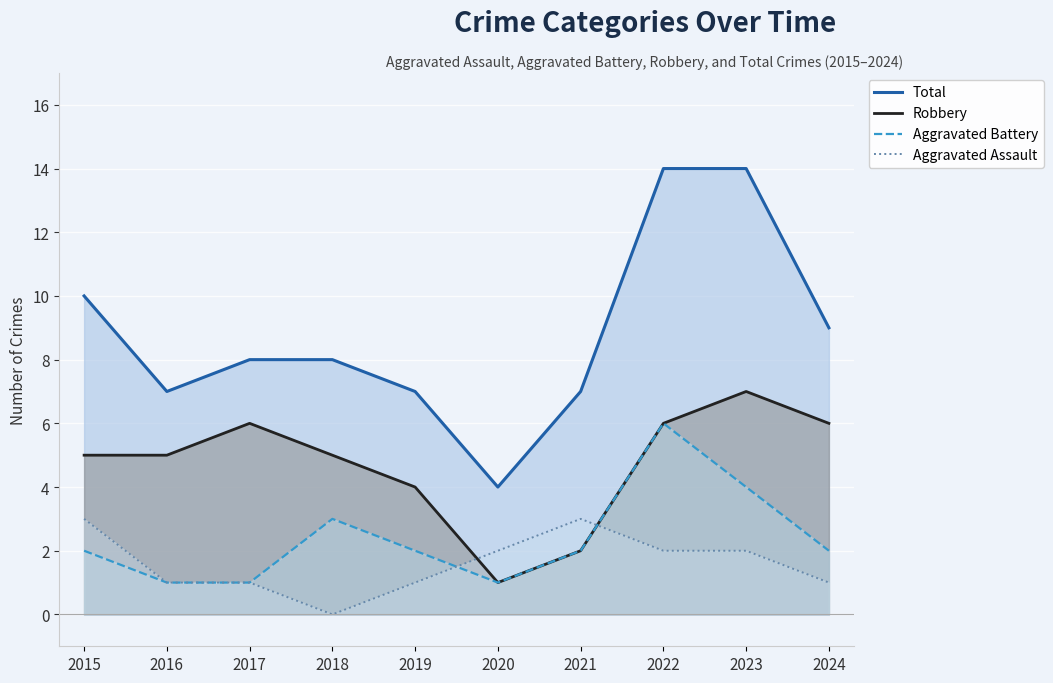

How many values in the Total series exceed 8?

4